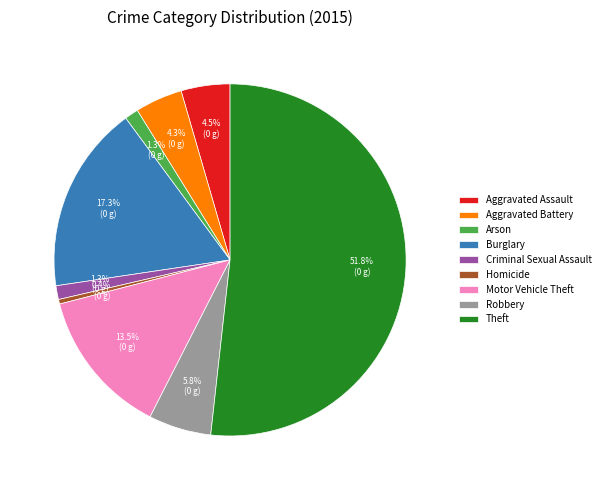

Does any single category account for the majority?

Yes